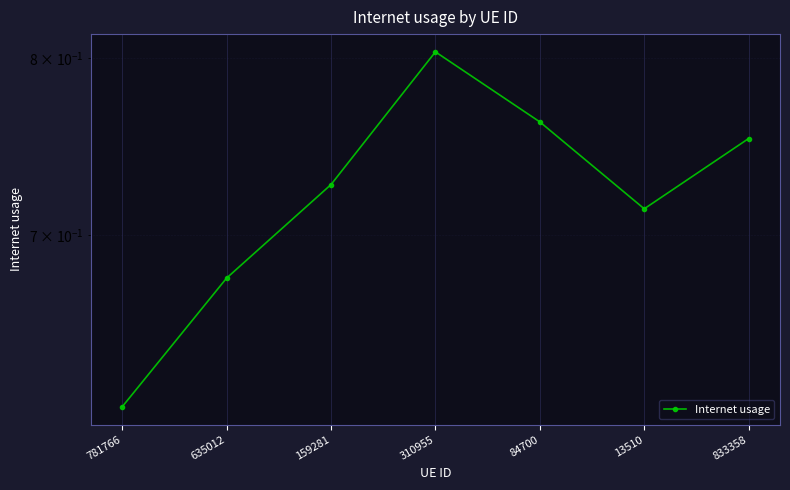

Count the values in the range 0 to 1.

7